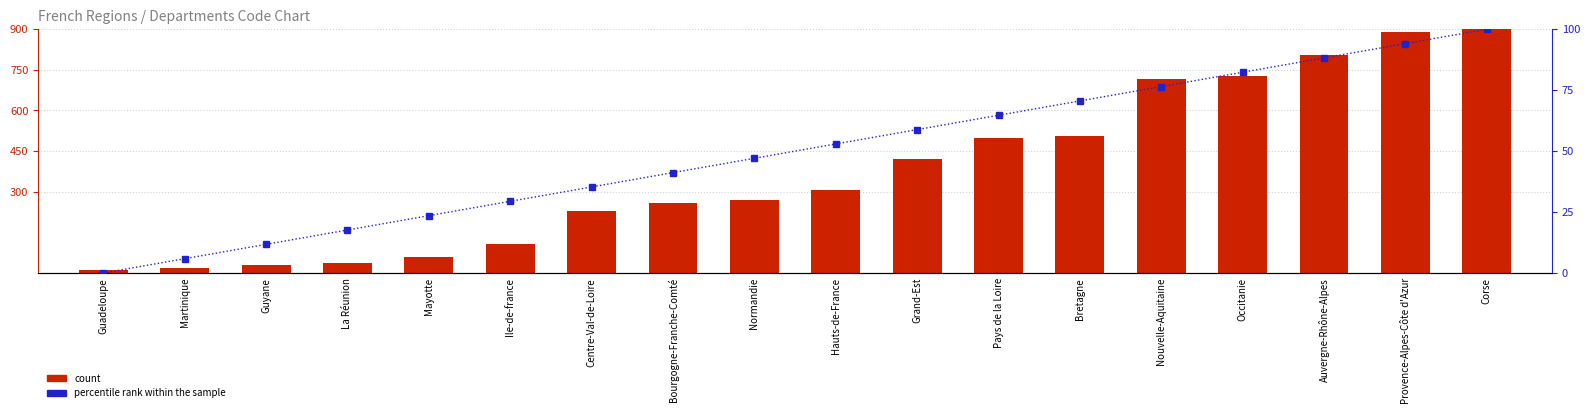

List the series in order of their peak value, lowest first.

percentile rank within the sample, count